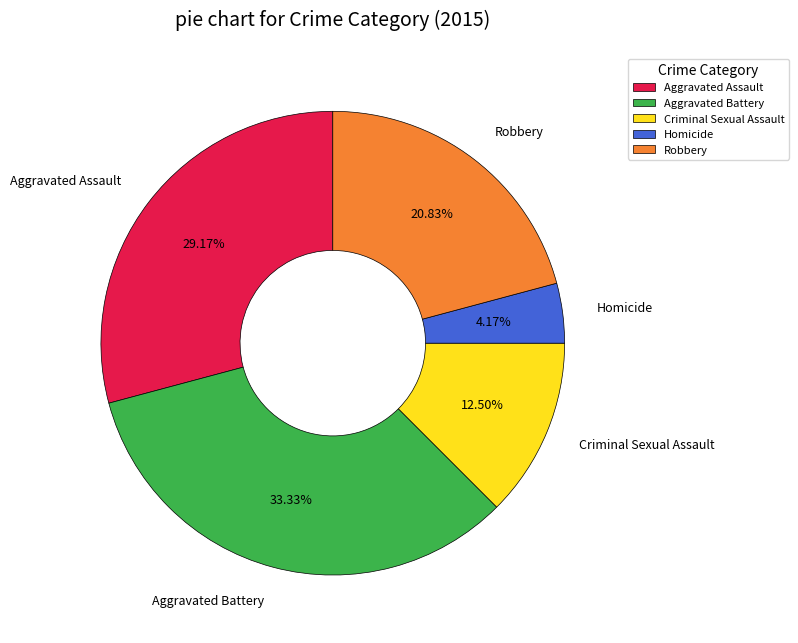

How many slices are in this pie chart?

5